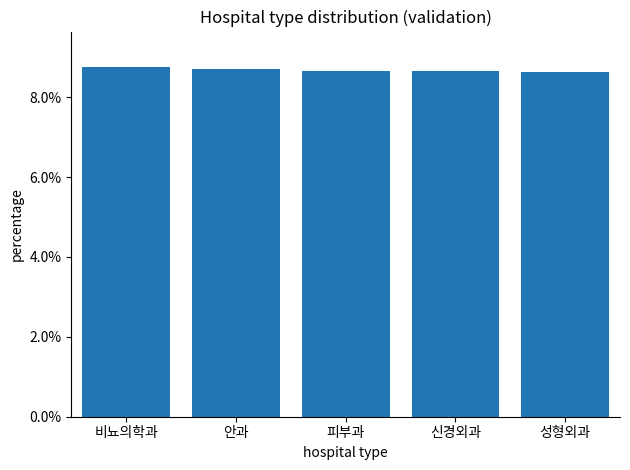

What is the label of the 1st bar from the right?

성형외과